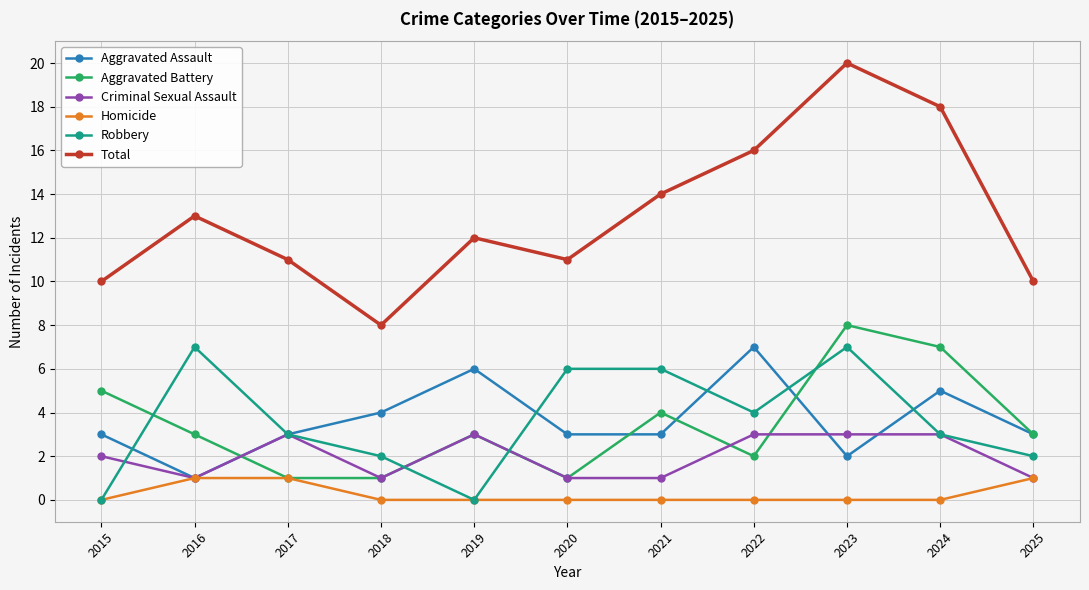

Count the number of data series in this chart.

6